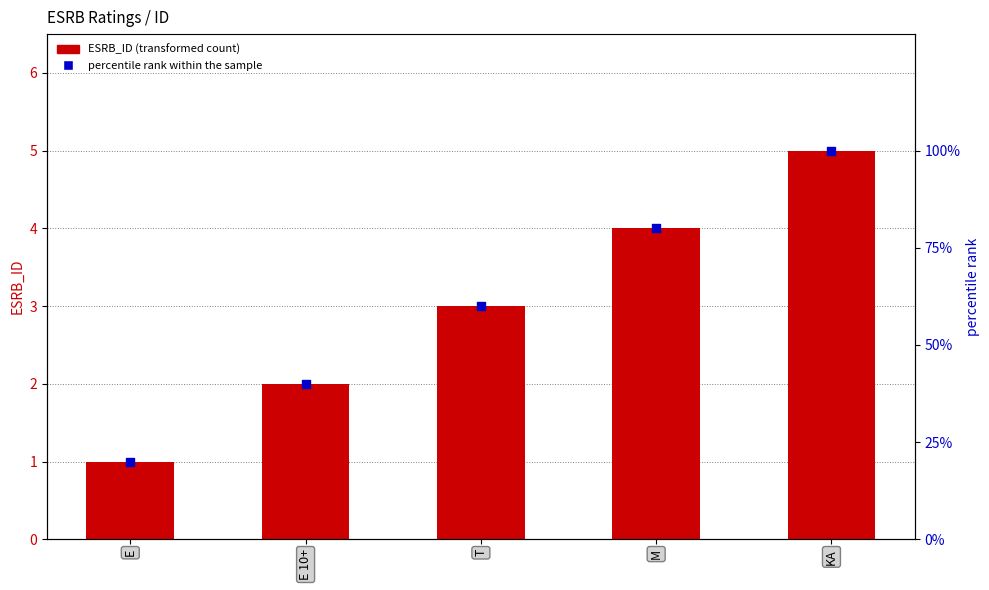

Which series has the largest total across all categories?

percentile rank within the sample